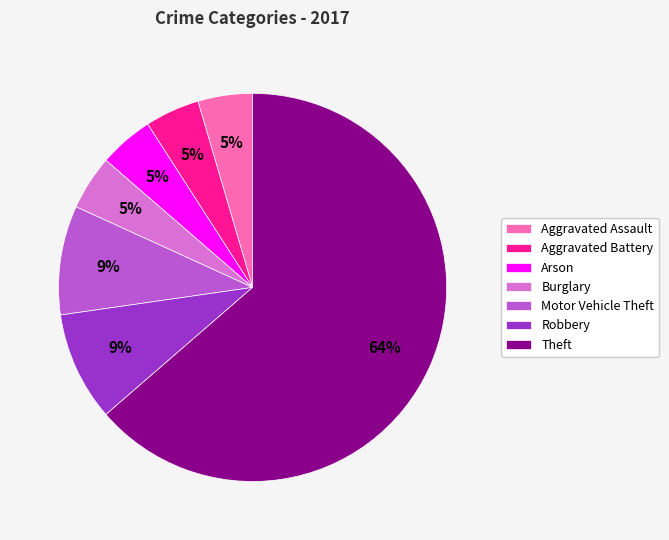

To the nearest percent, what percentage of the pie is Robbery?

9%